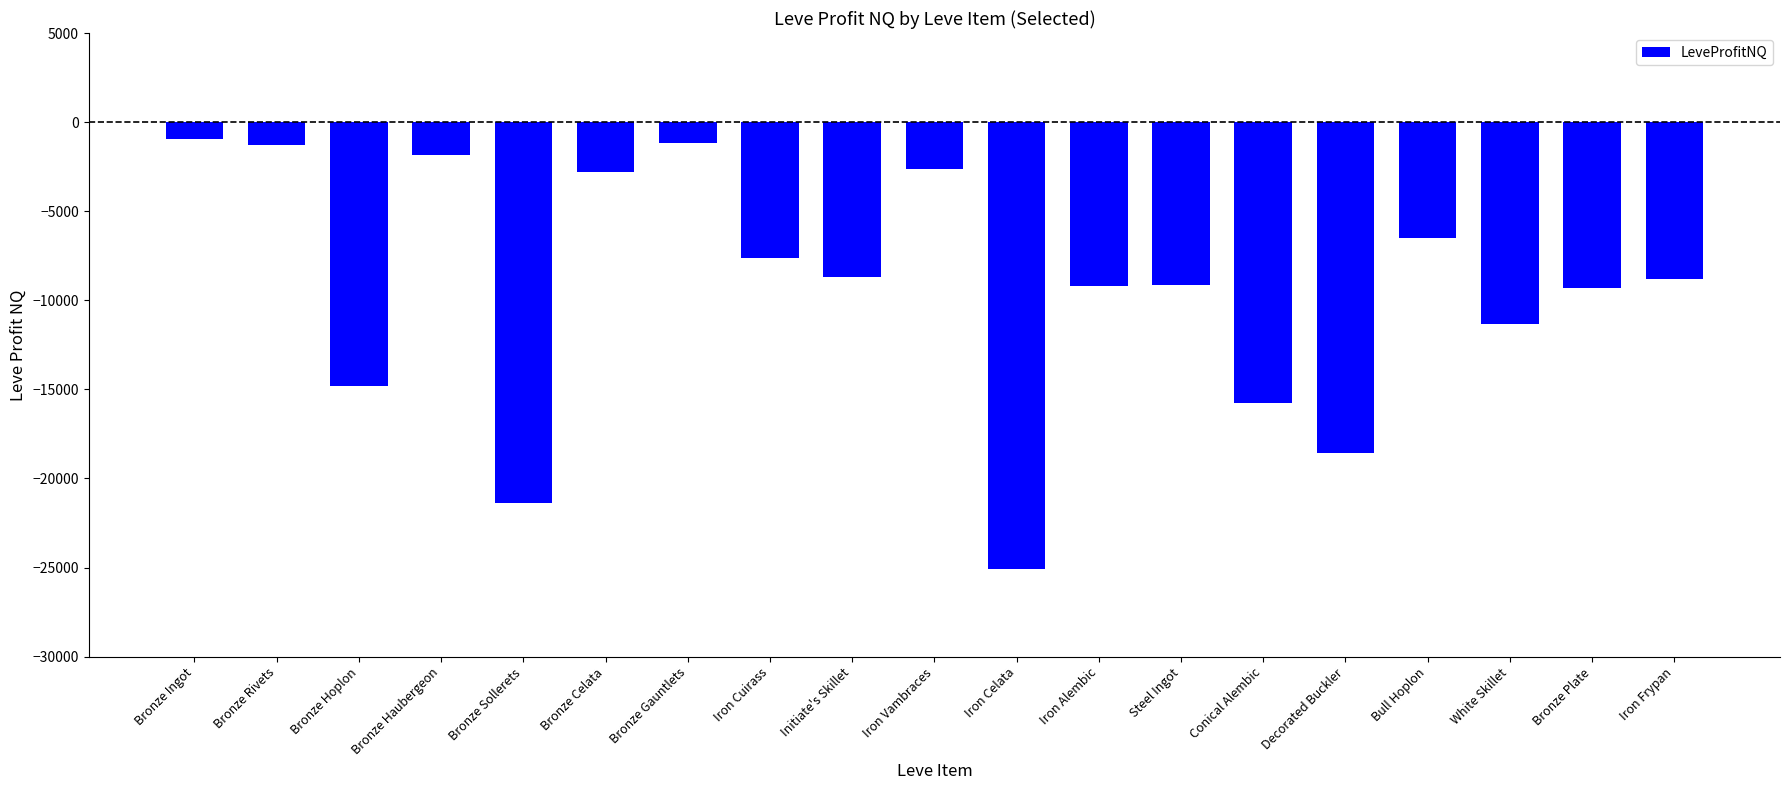

The value at Bronze Sollerets is -21356.0. True or false?

True